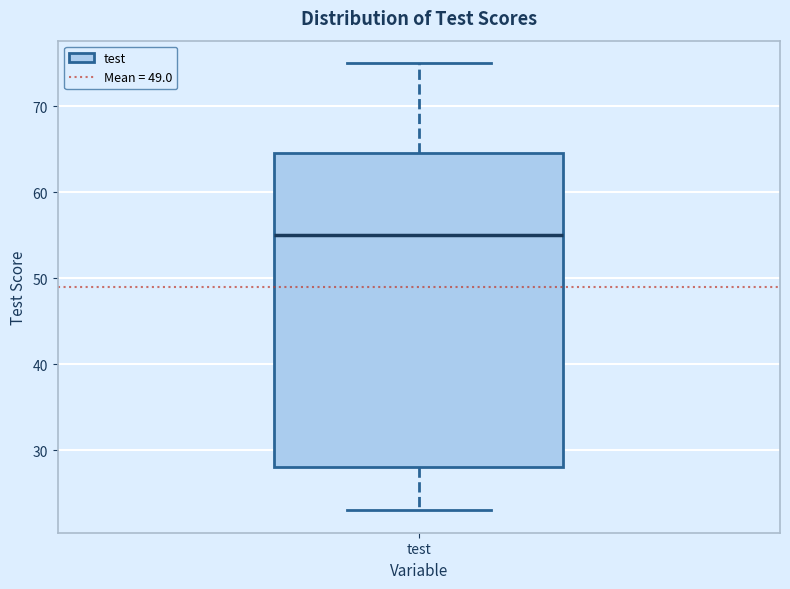

Where is the upper edge of the box for test on the y-axis? The values are not printed on the chart, so give them approximately, as read against the axis.

65